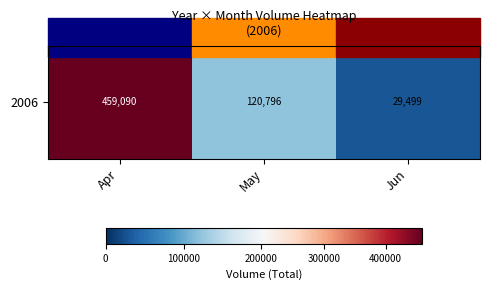

Count the values in the range 29499 to 459090.

3